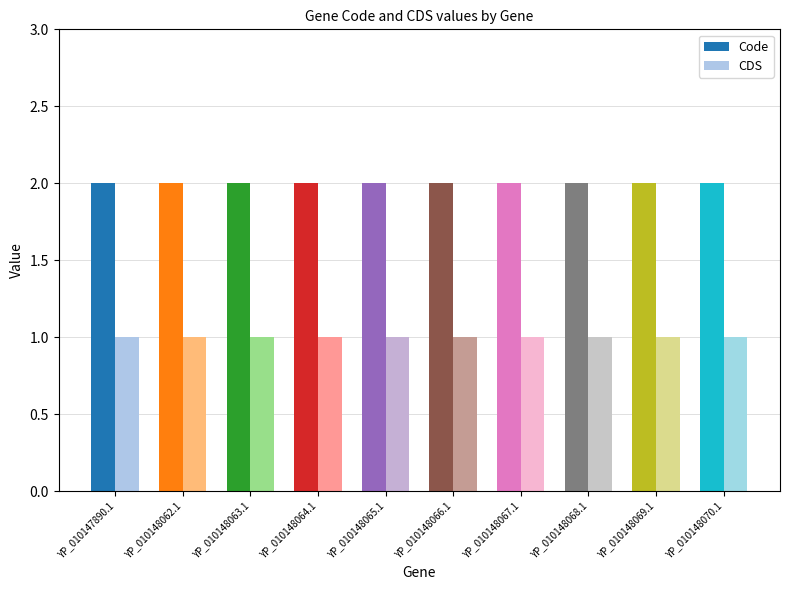

Is it true that Code equals 2 at YP_010147890.1?

True